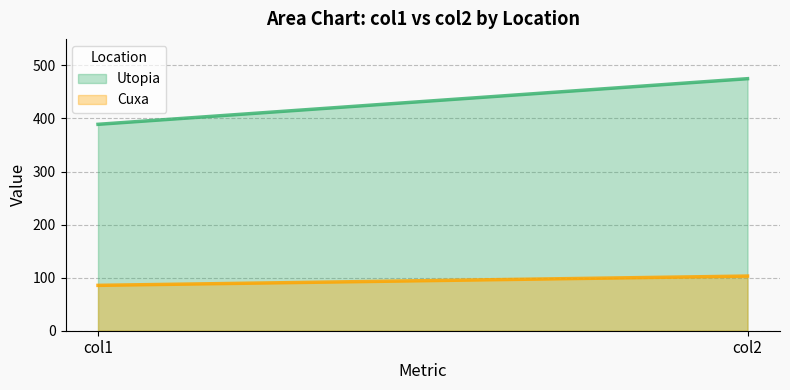

The value of Cuxa (line) at col2 is 103.0. True or false?

True